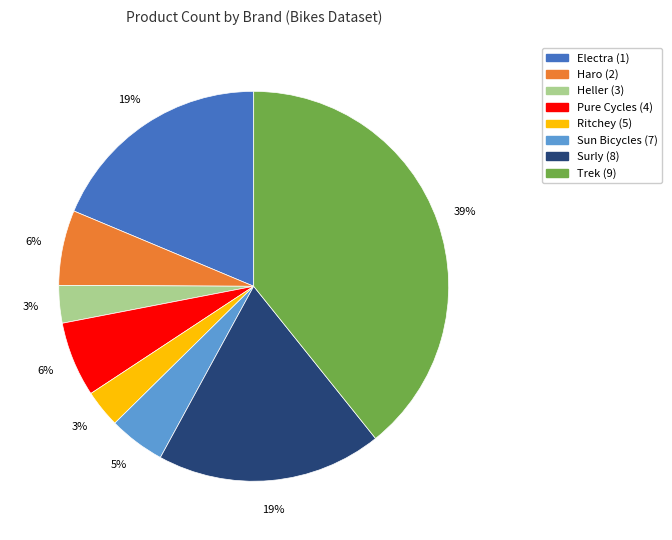

Is there any slice that represents more than half of the pie?

No